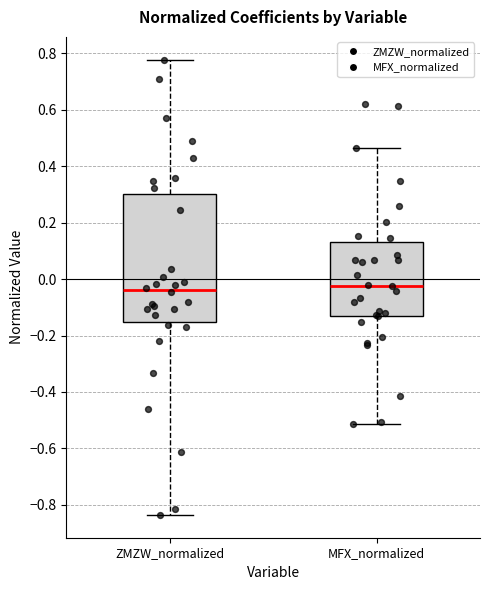

Comparing the boxes themselves (not the whiskers), which one is the tallest?

ZMZW_normalized